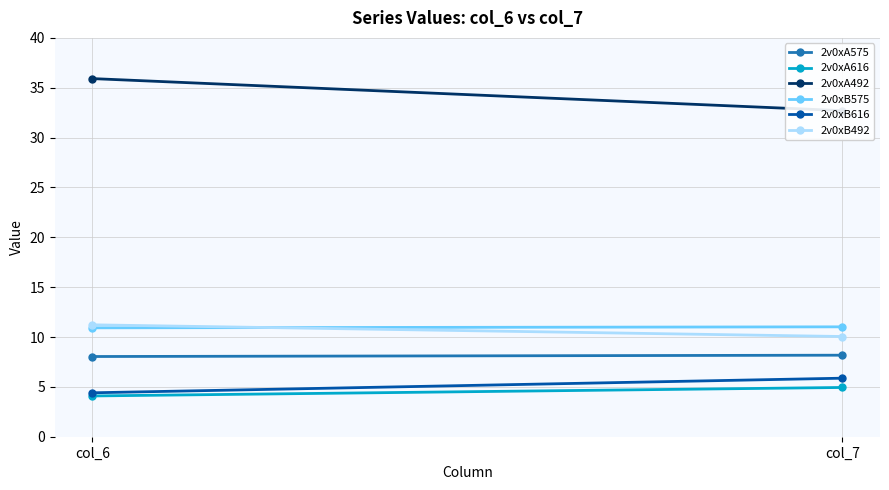

Which category has the lowest value in the 2v0xB616 series?

col_6